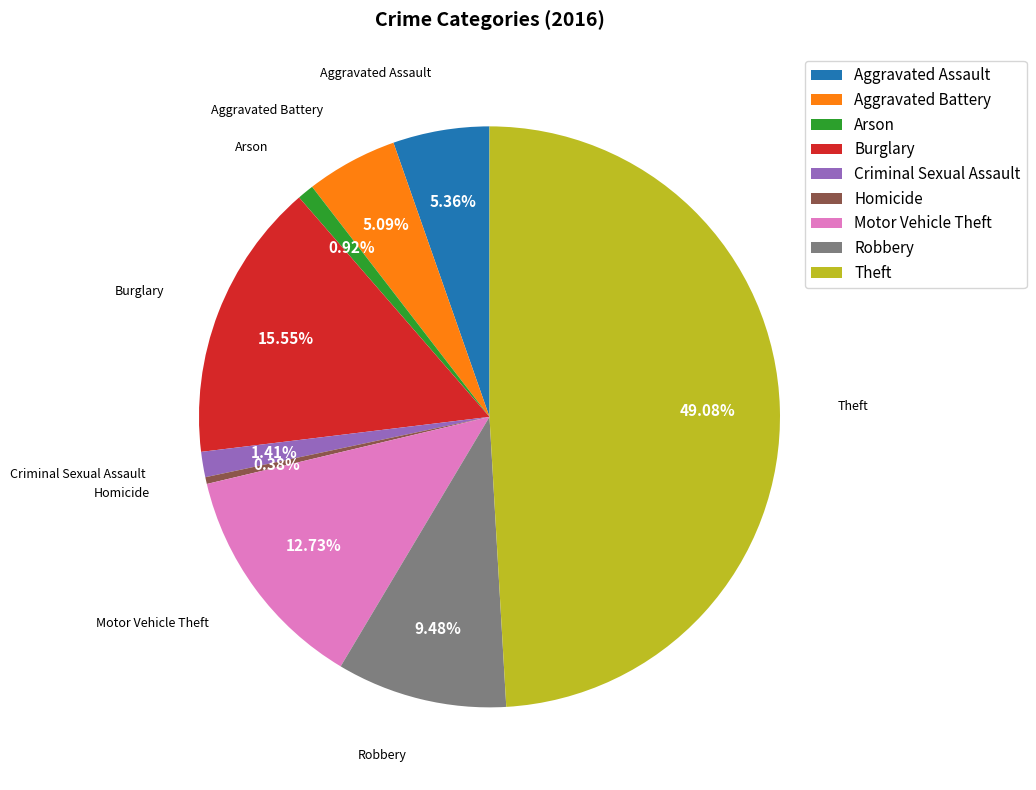

Is the sum of Robbery and Burglary greater than half?

No